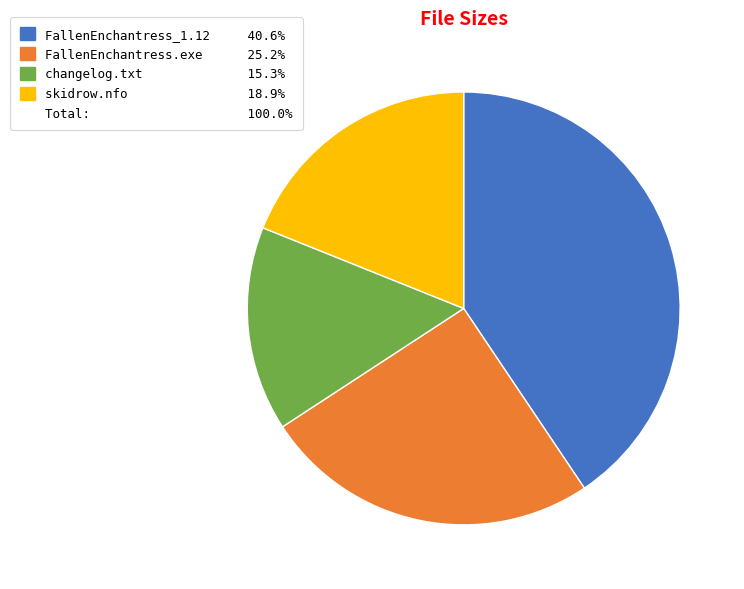

Is there any slice that represents more than half of the pie?

No